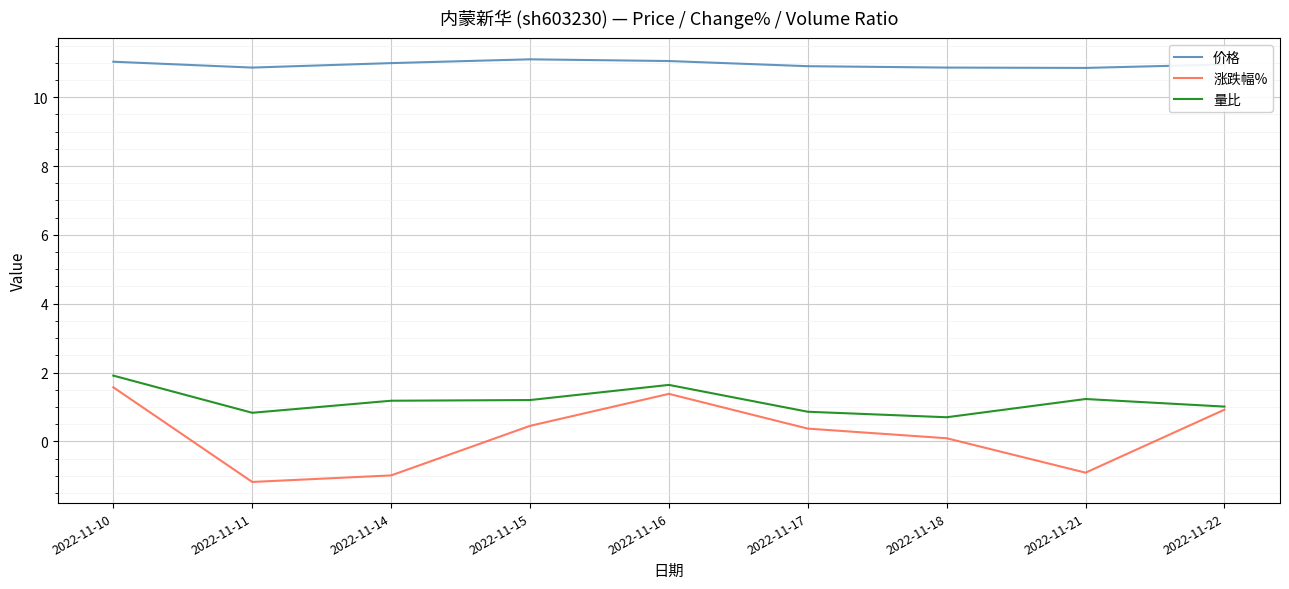

Which series has the largest total across all categories?

价格